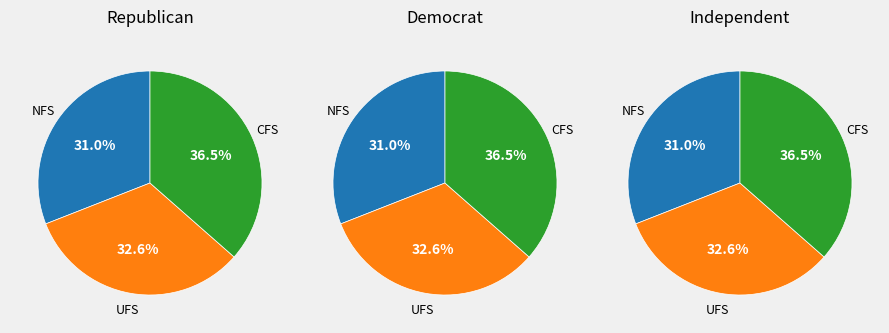

Count the number of slices in the pie.

9